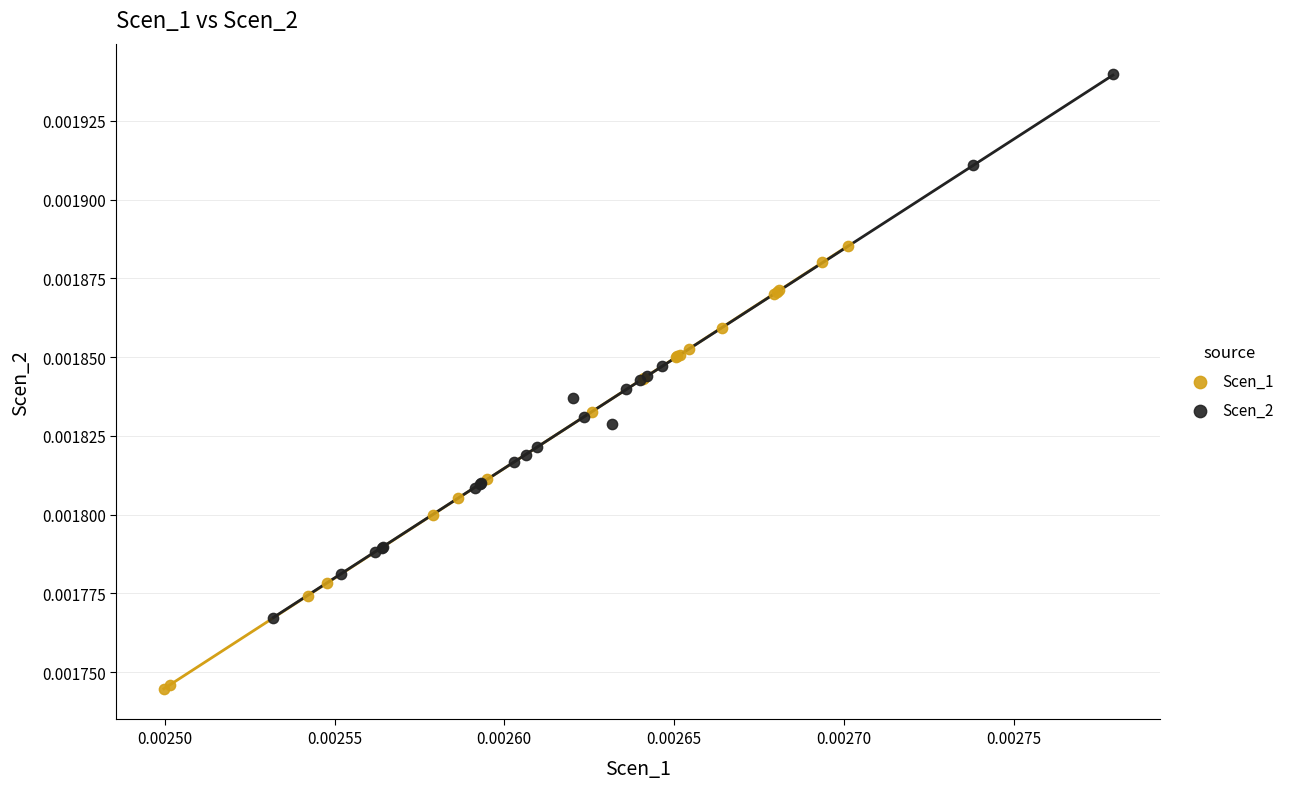

Which series reaches the maximum Y coordinate?

Scen_2